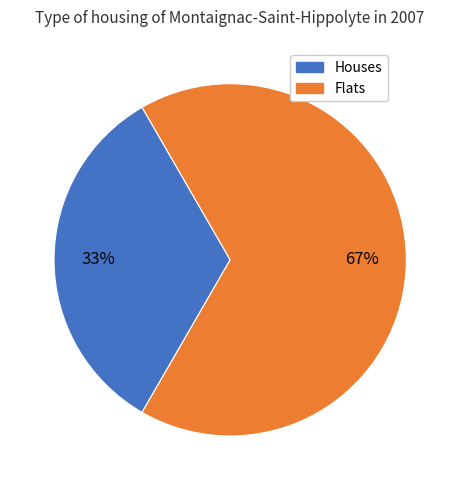

To the nearest percent, what is the average slice percentage?

50%